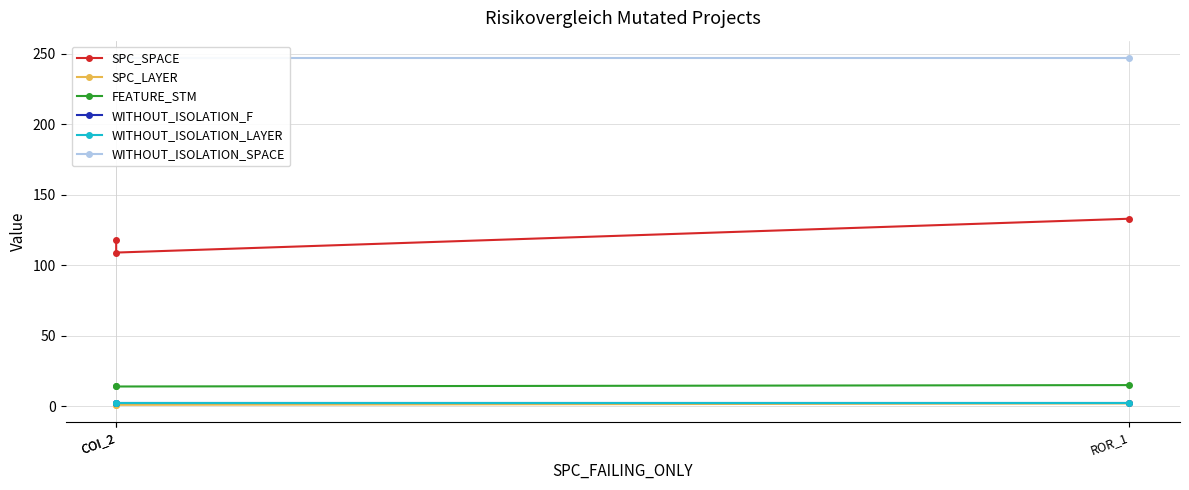

How many SPC_LAYER values are between 1 and 2?

3